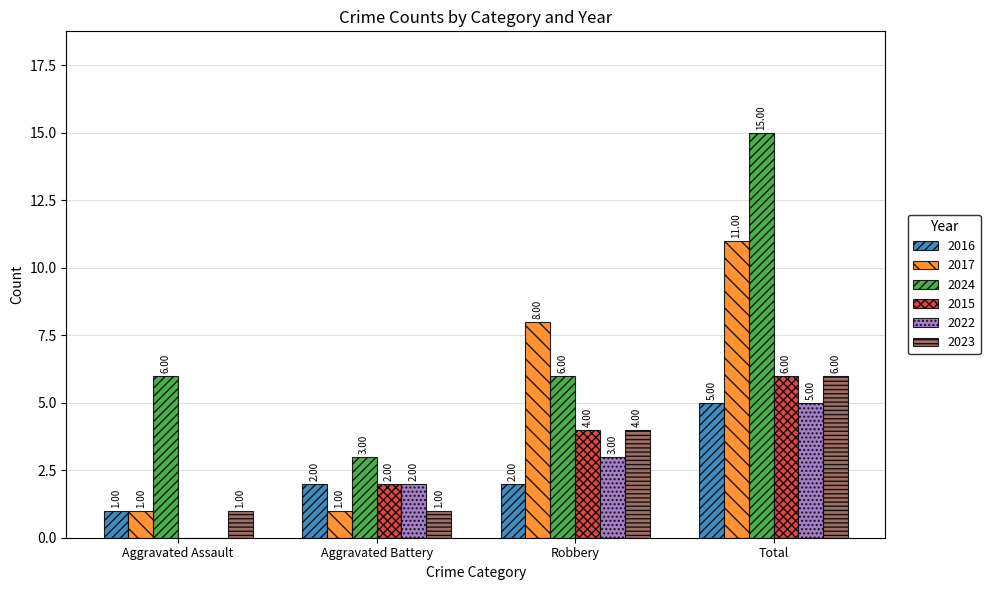

Reading left to right, extract all data points from this chart.

2016: 1	2	2	5
2017: 1	1	8	11
2024: 6	3	6	15
2015: 0	2	4	6
2022: 0	2	3	5
2023: 1	1	4	6